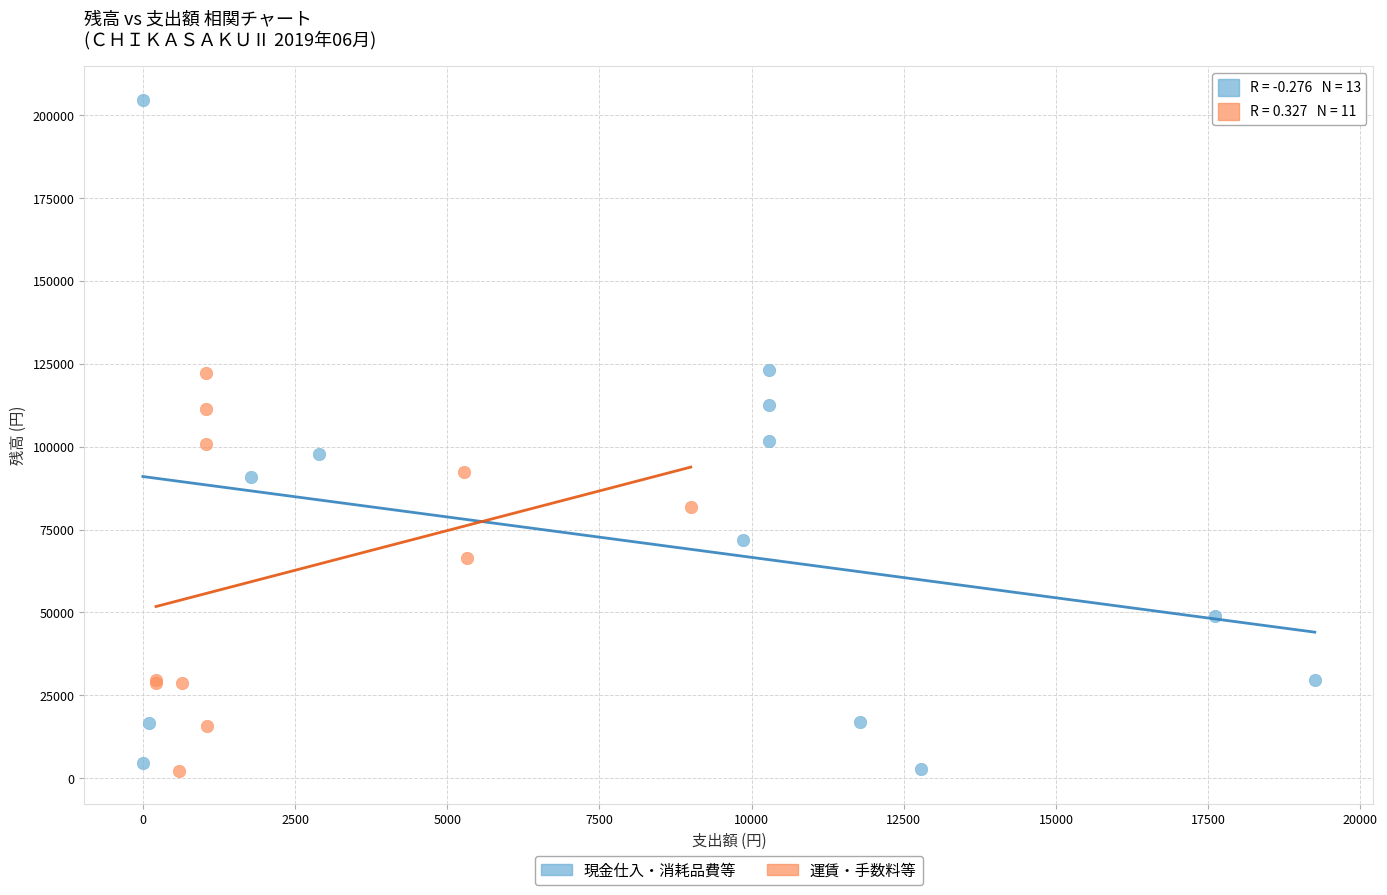

What are all the series names shown in the legend?

現金仕入・消耗品費等, 運賃・手数料等